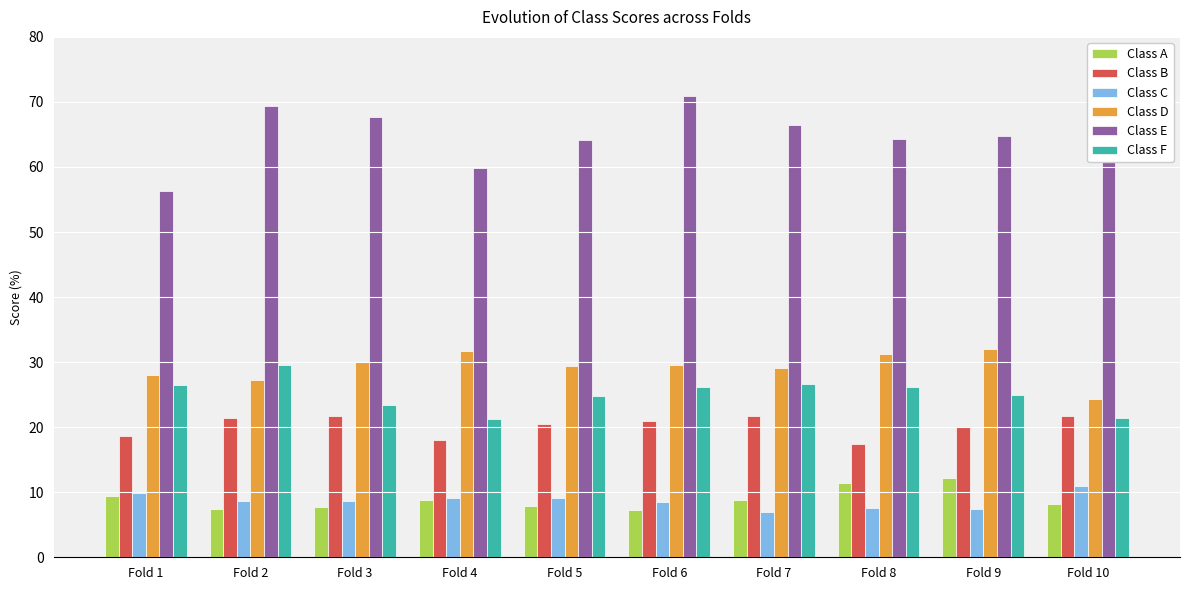

Which category has the highest value in the Class F series?

Fold 2